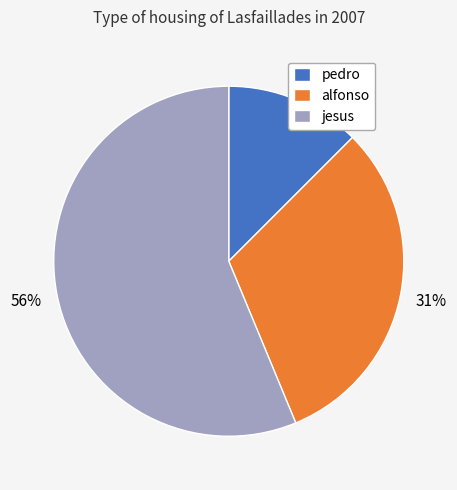

Combined, do jesus and pedro account for over 50%?

Yes